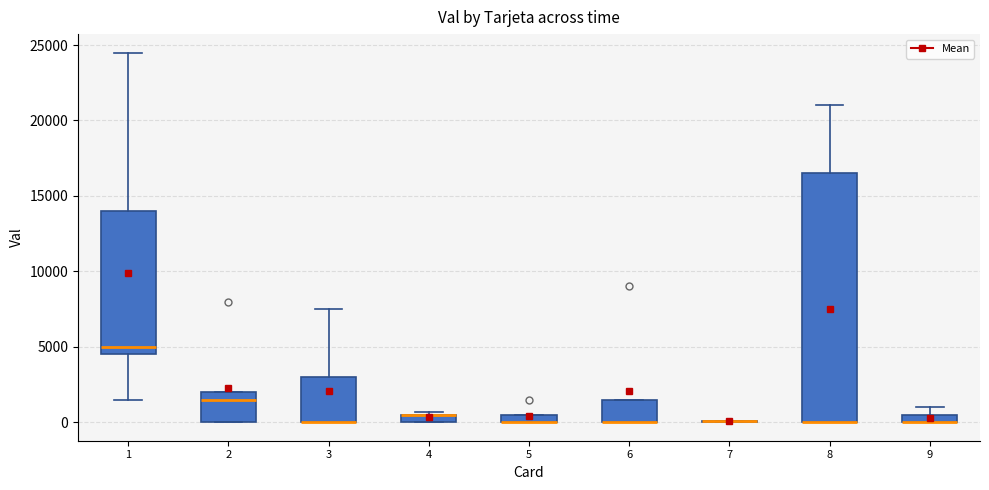

Comparing the boxes themselves (not the whiskers), which one is the tallest?

8